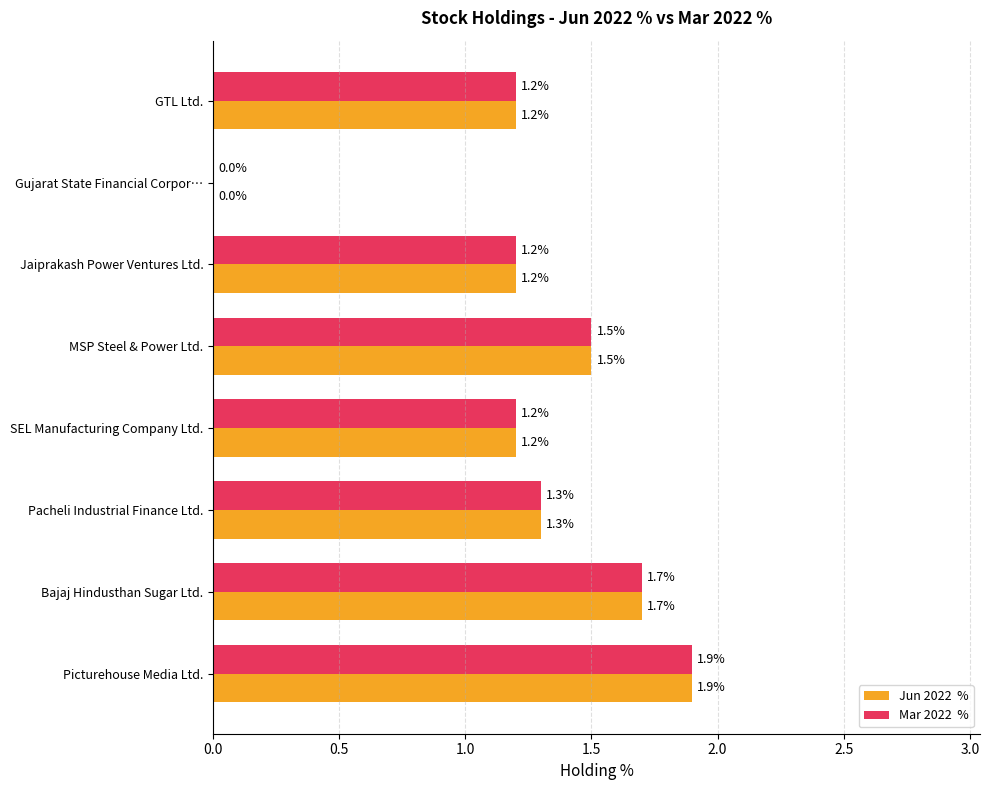

What is the greatest value displayed?

1.9